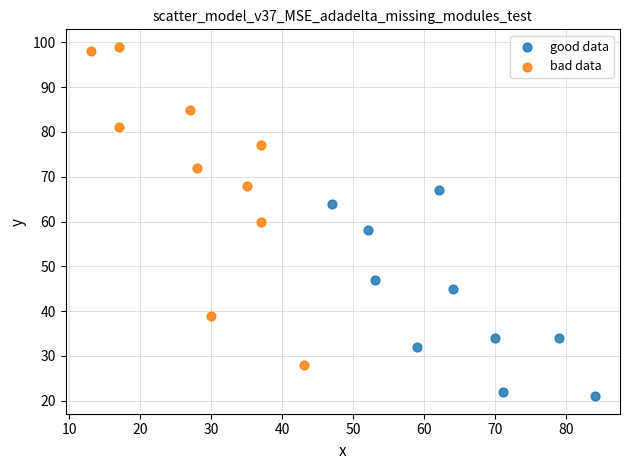

Which series reaches the maximum Y coordinate?

bad data